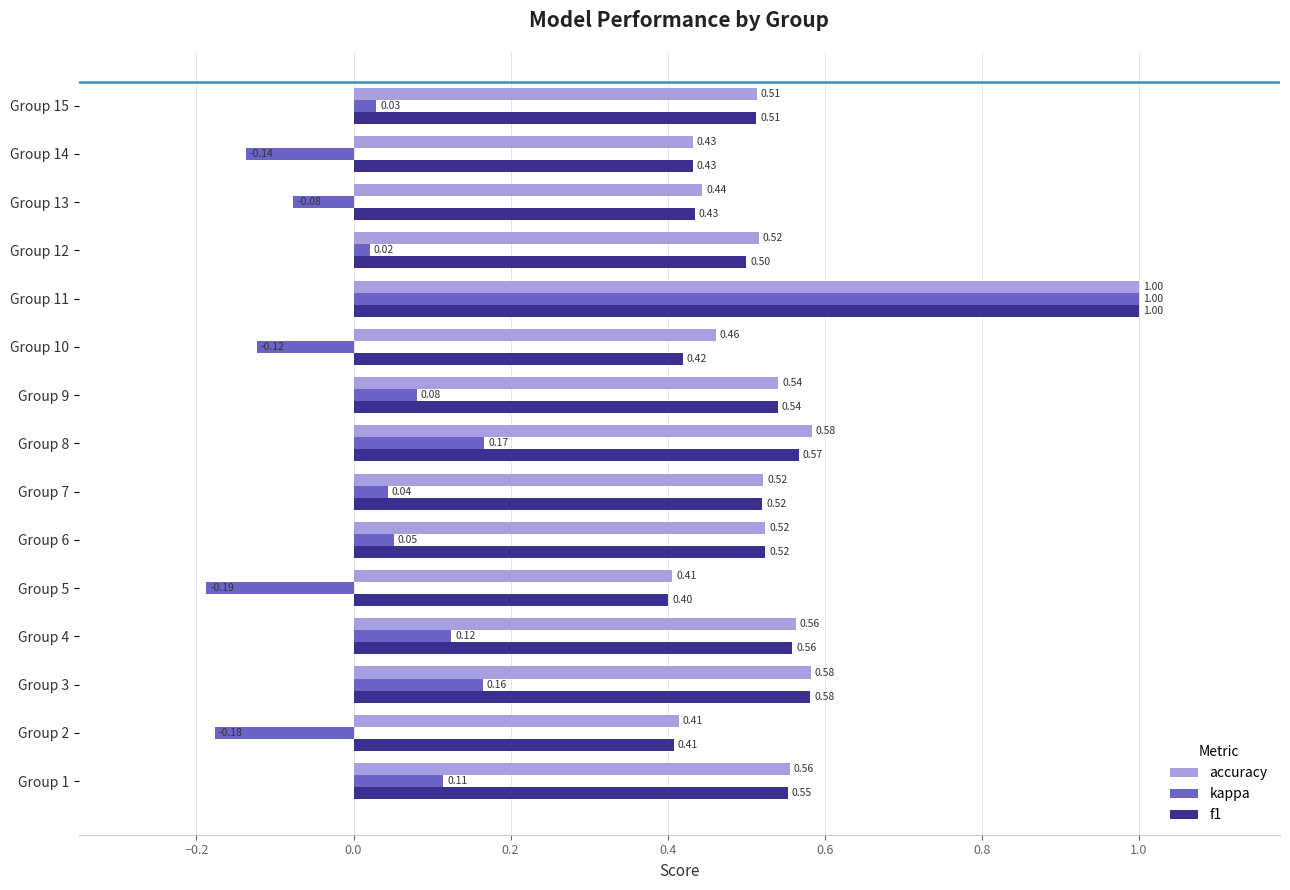

Rank the series at Group 10 from highest to lowest value.

accuracy, f1, kappa